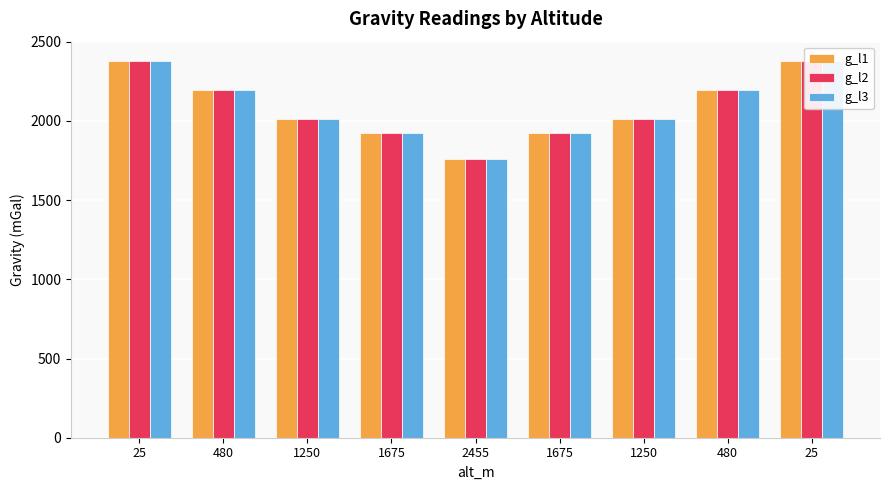

What is the sum of all g_l3 values?

18789.6